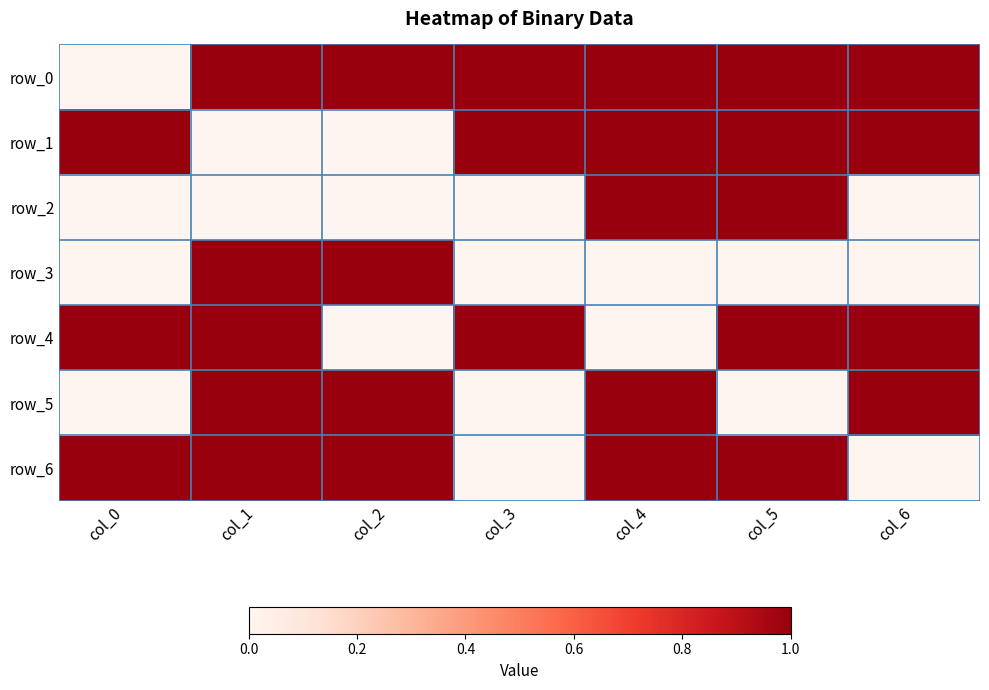

What is the total value across all series at col_4?

5